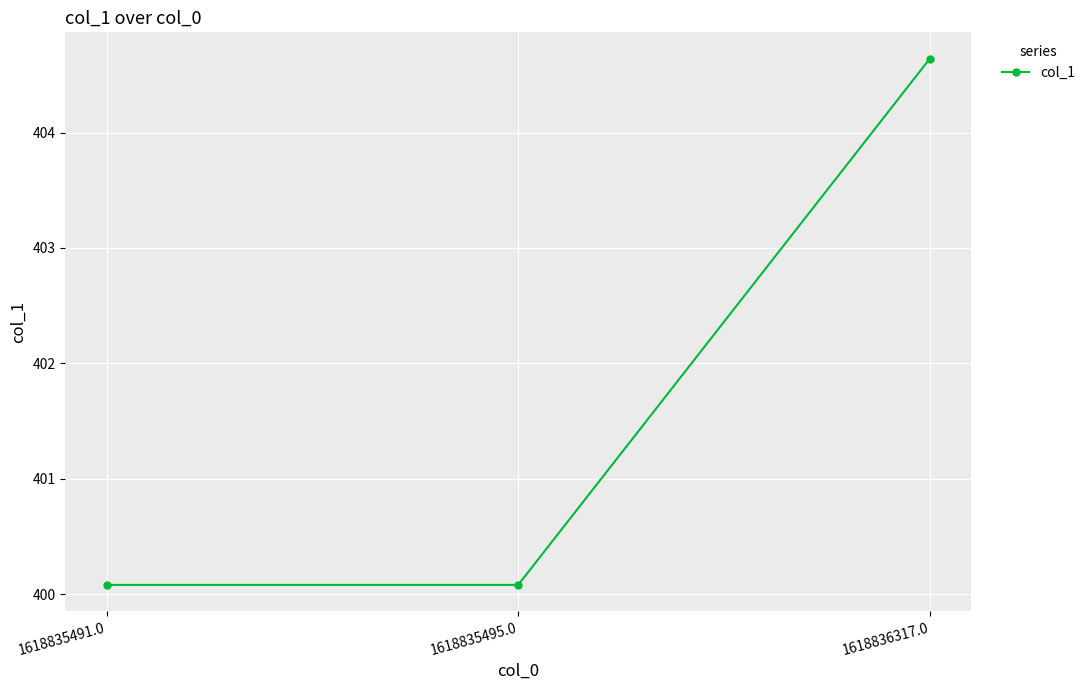

What is the smallest value displayed?

400.1